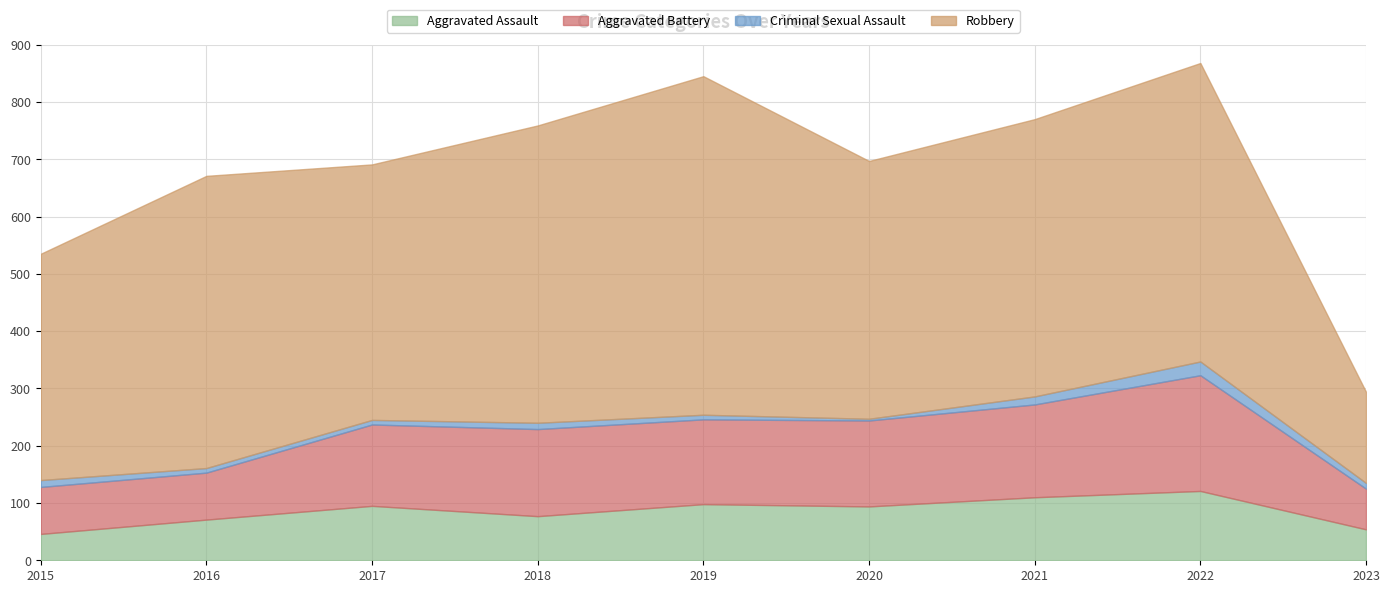

True or false: Criminal Sexual Assault and Aggravated Assault intersect in this chart.

False